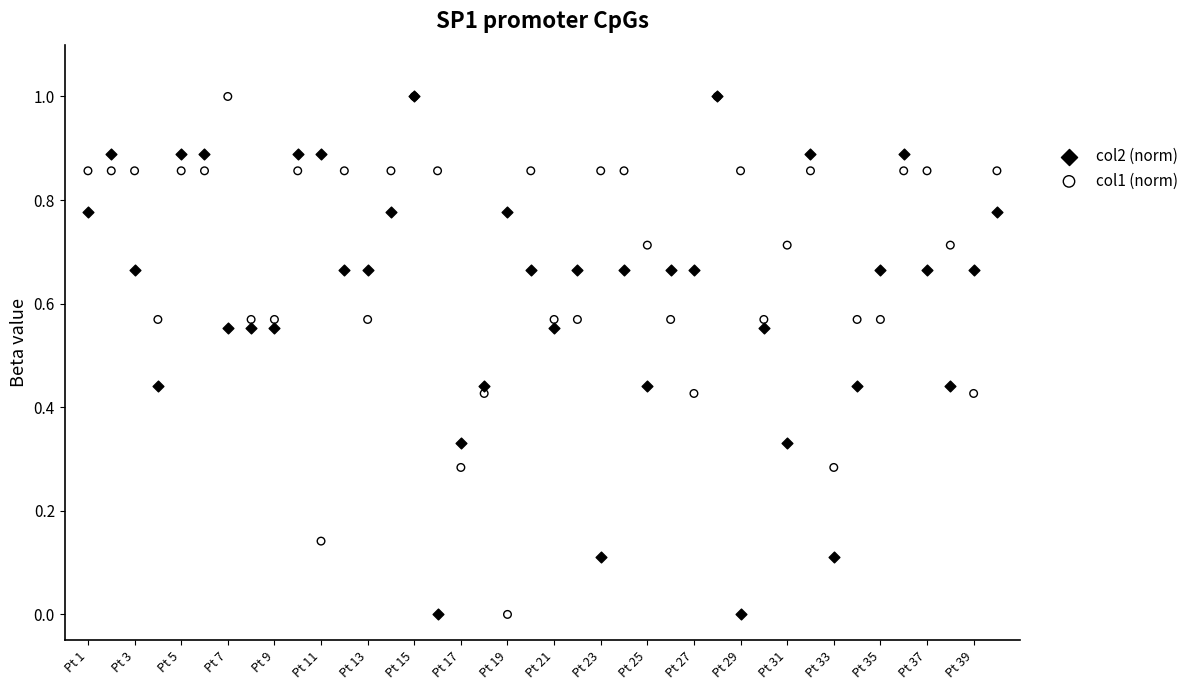

What are all the series names shown in the legend?

col2 (norm), col1 (norm)